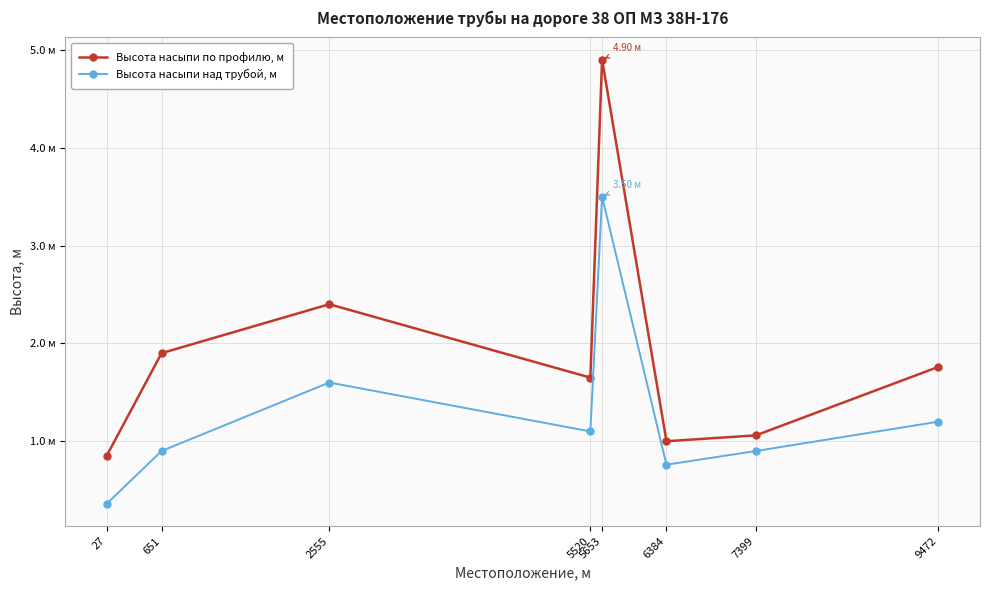

True or false: Высота насыпи над трубой, м and Высота насыпи по профилю, м cross at least once.

False